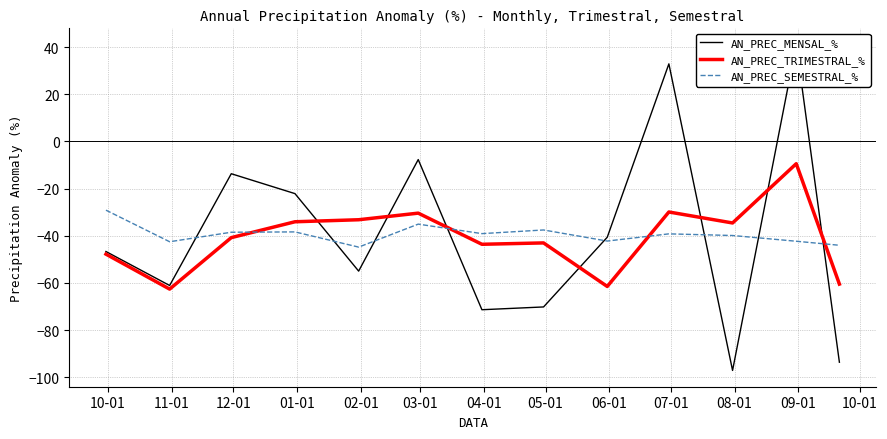

What is the maximum value for AN_PREC_SEMESTRAL_%?

-29.2